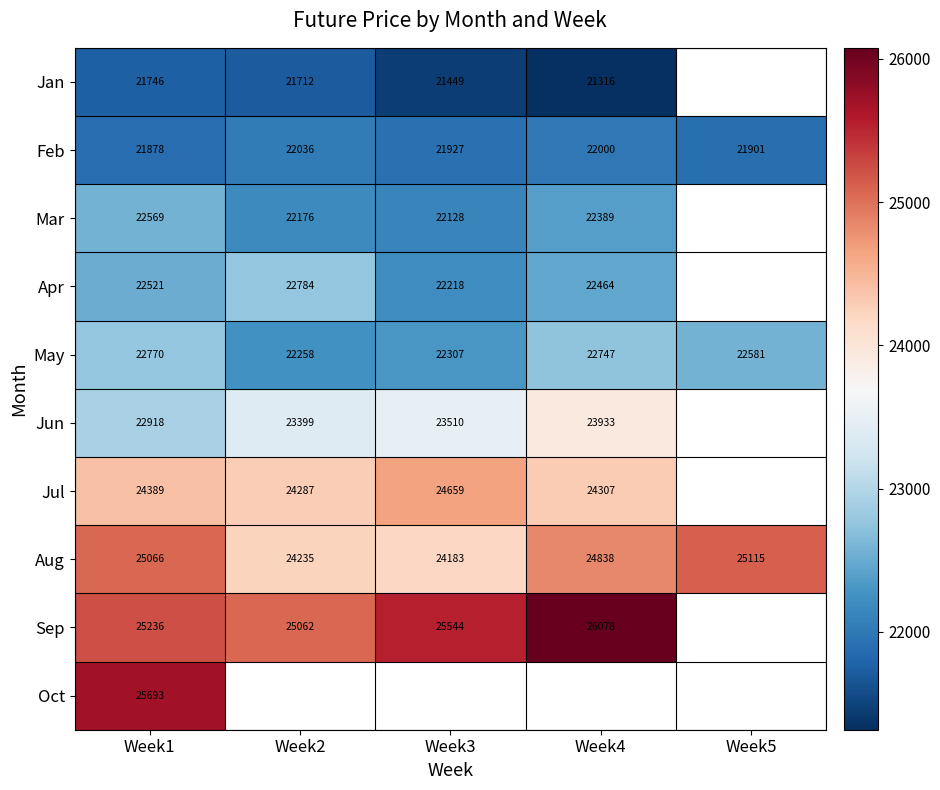

Which label corresponds to the largest value in the chart?

Week4